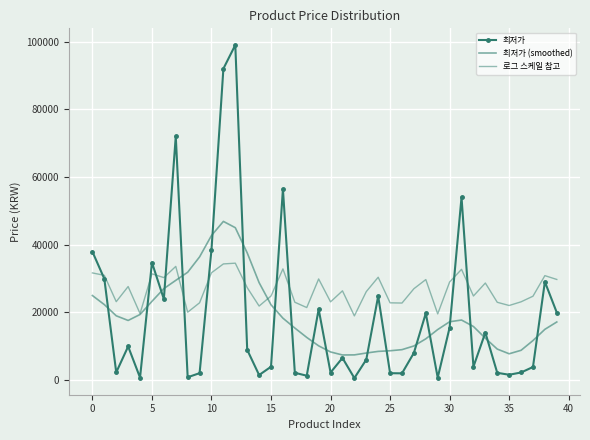

Count the number of data series in this chart.

3